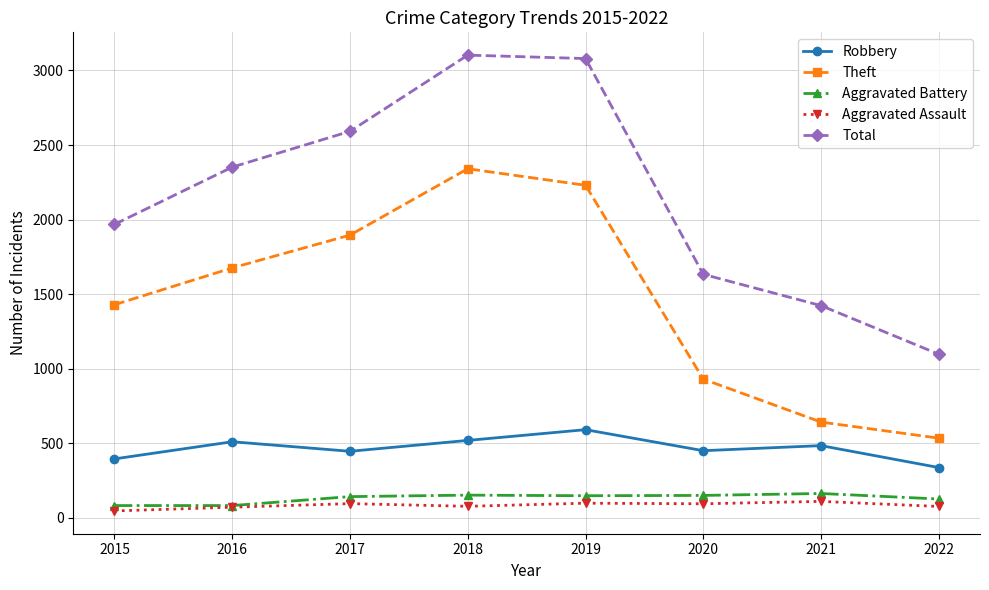

Which series has the widest spread of values?

Total